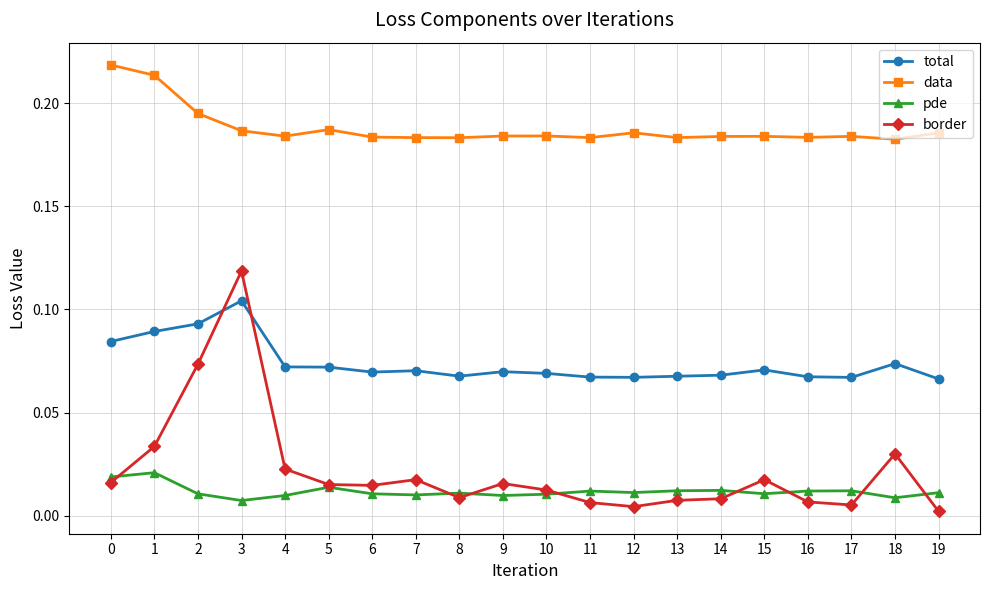

Which series has the largest range (max minus min)?

border